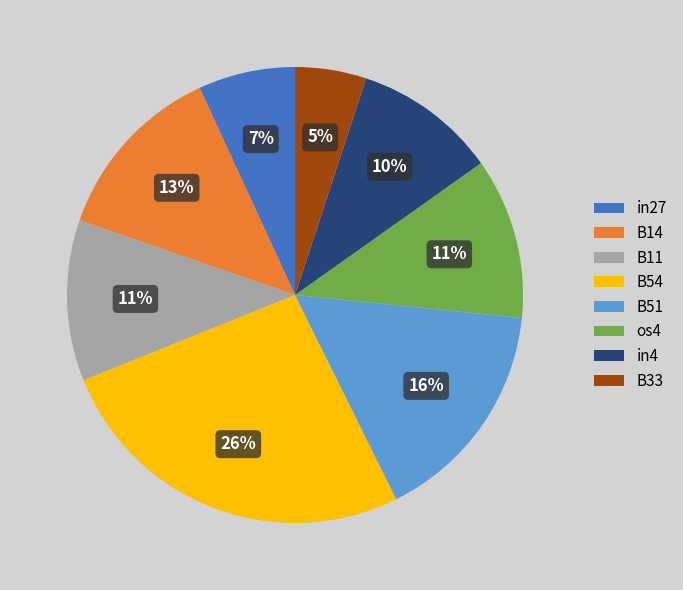

How many segments does this pie chart have?

8